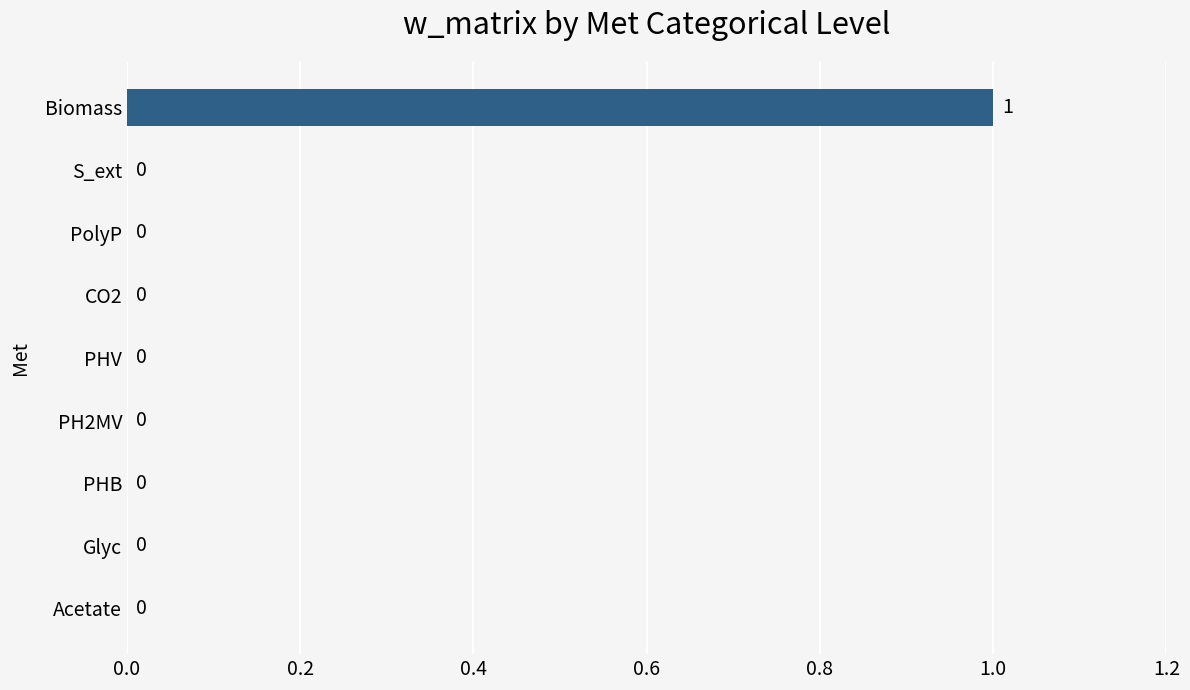

Are the bars horizontal?

Yes